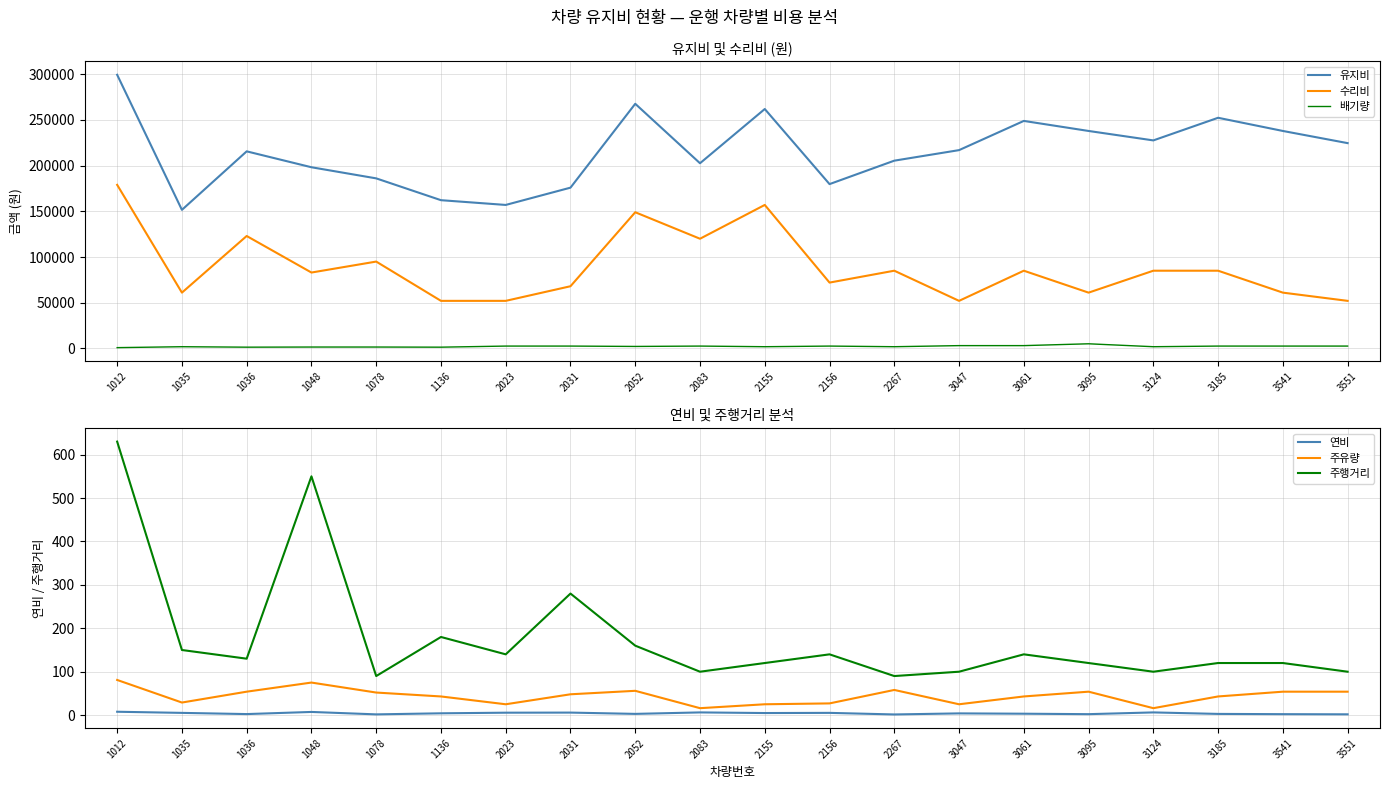

At which category does the chart reach its peak across all series?

1012